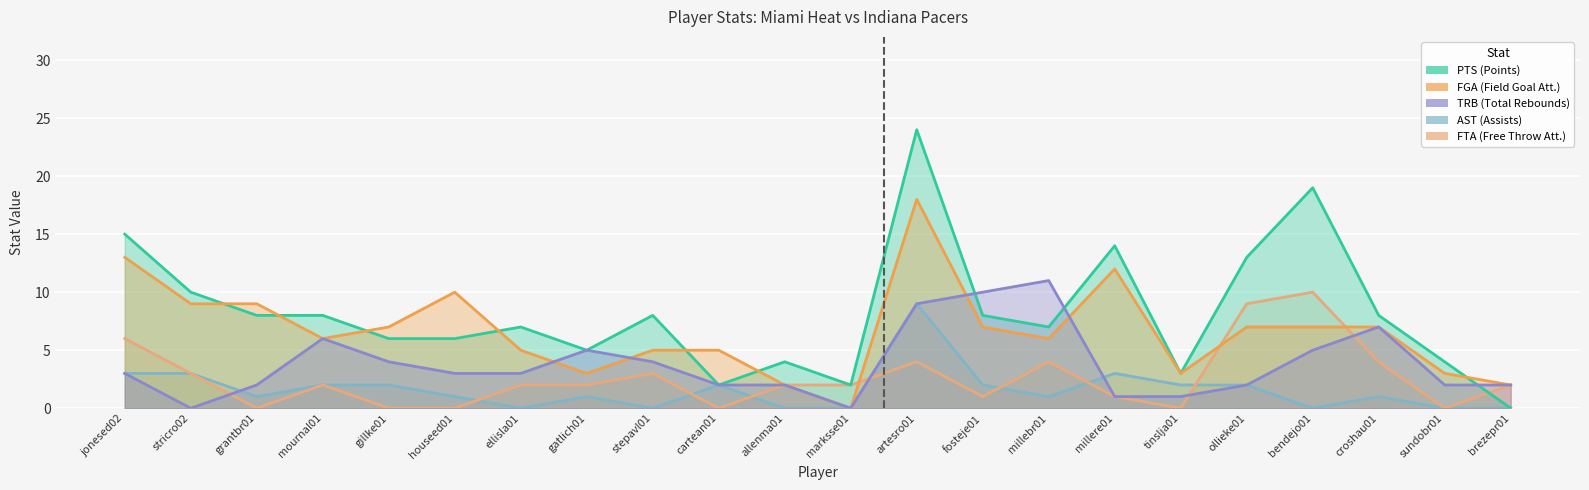

At which label does PTS reach its peak?

artesro01